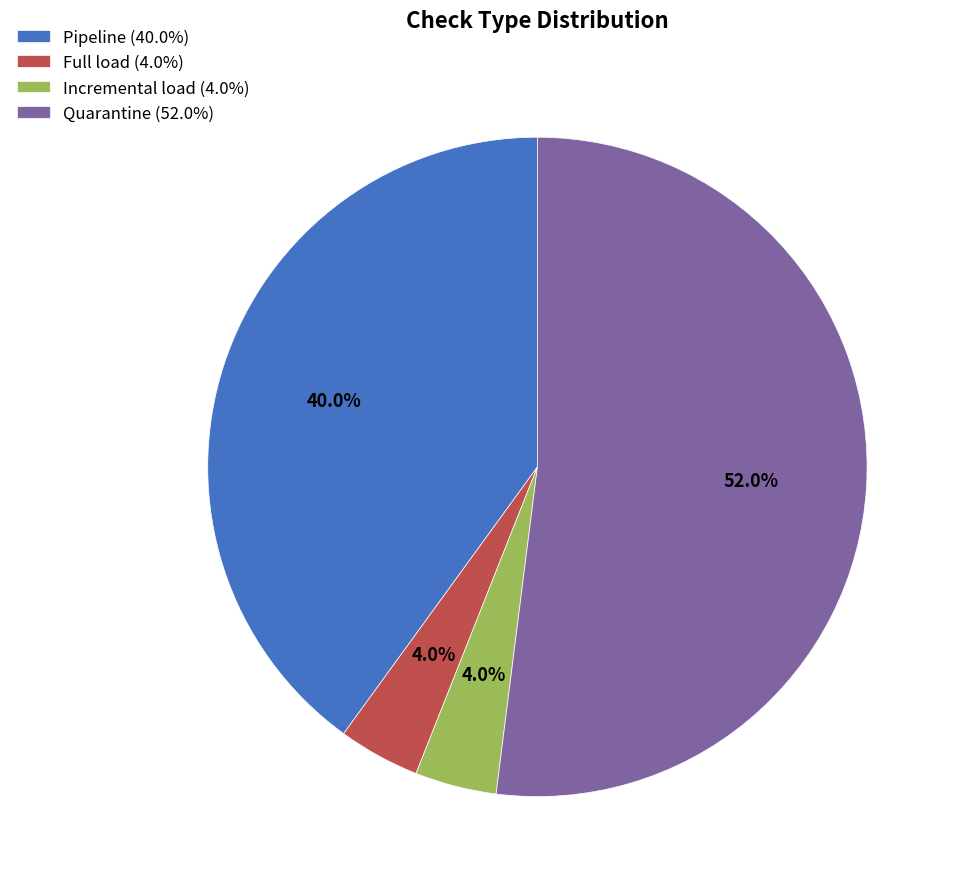

Is there any slice that represents more than half of the pie?

Yes